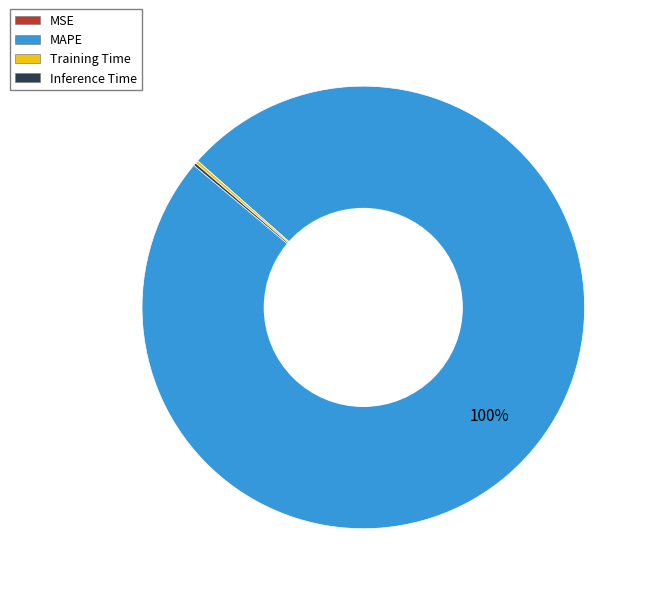

Which category has the biggest portion of the pie?

MAPE